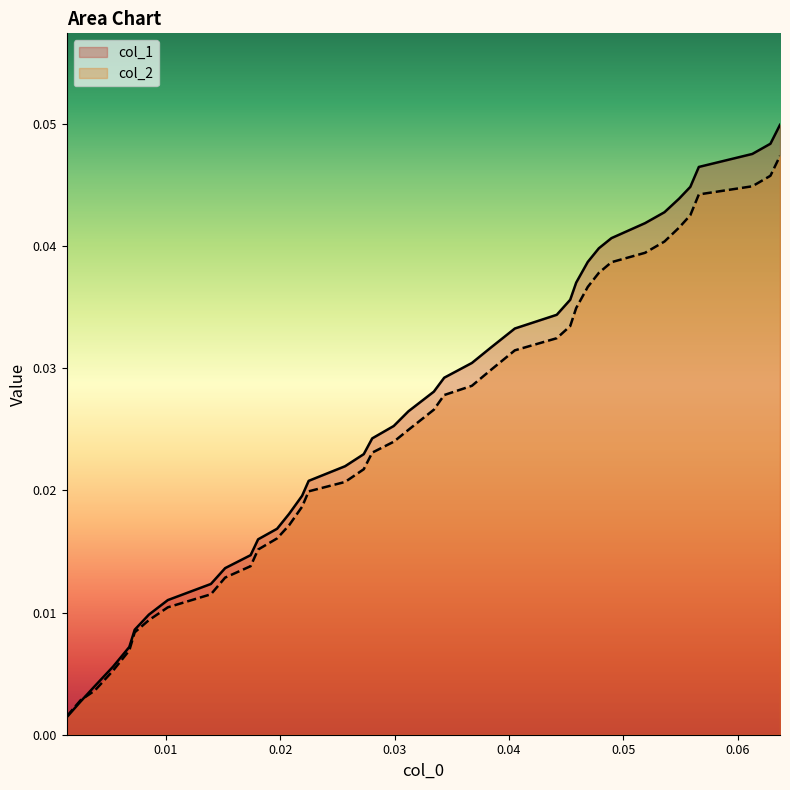

True or false: col_1 has more than 2 interior local peaks.

False